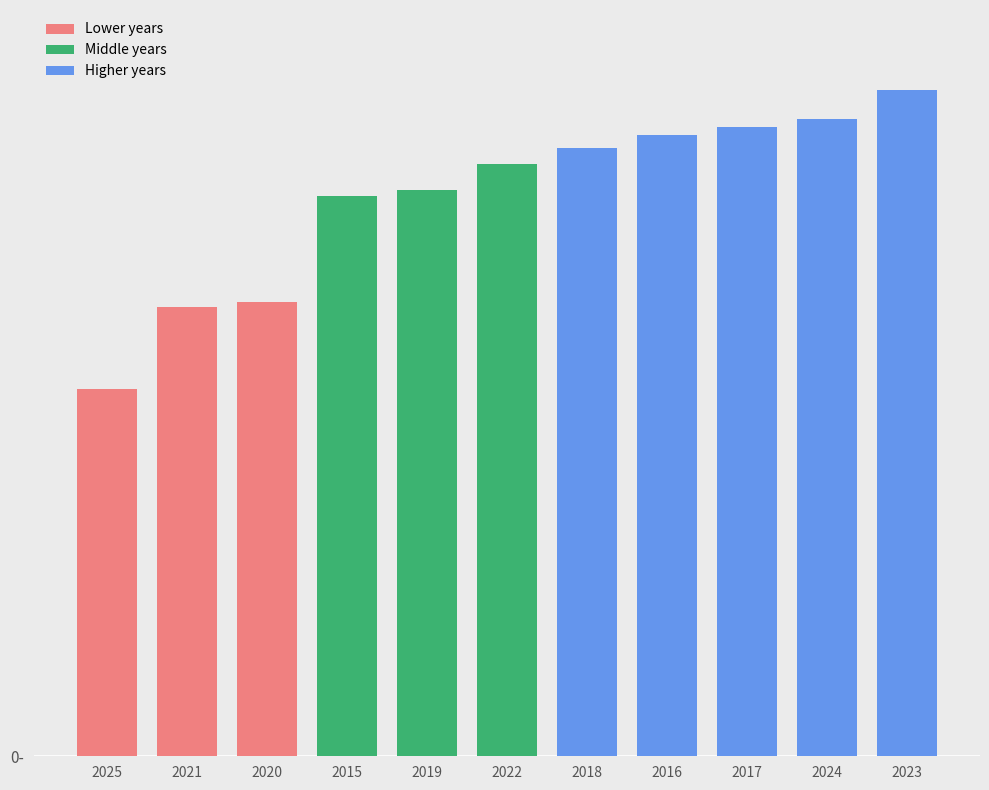

Count the number of values greater than 107705.

5